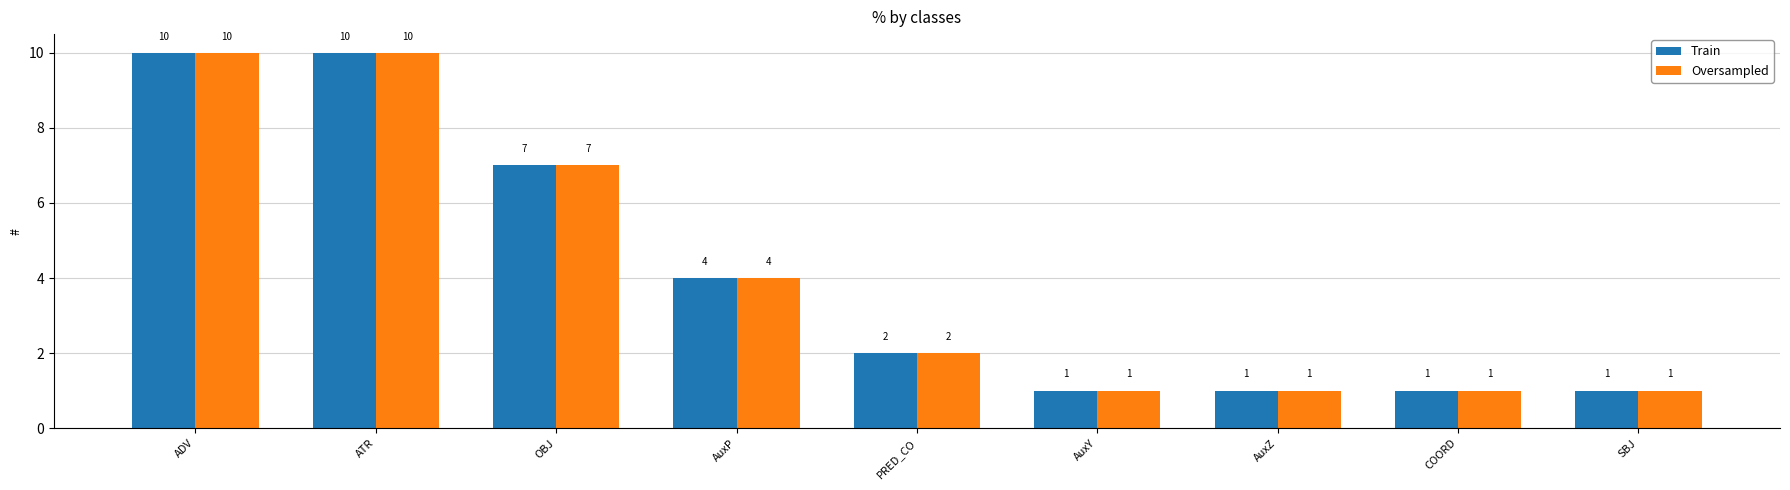

What is the difference between the maximum and minimum values in the Oversampled series?

9